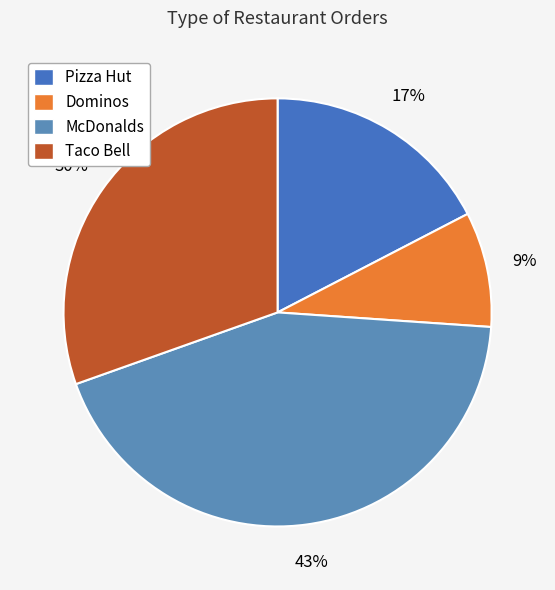

What is the smallest slice in the pie chart?

Dominos